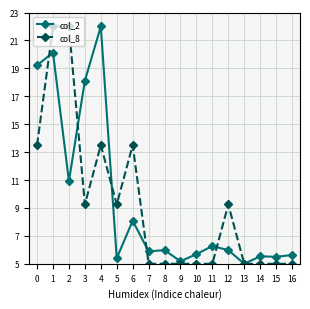

Between which two adjacent categories do col_2 and col_8 first intersect?

0 and 1